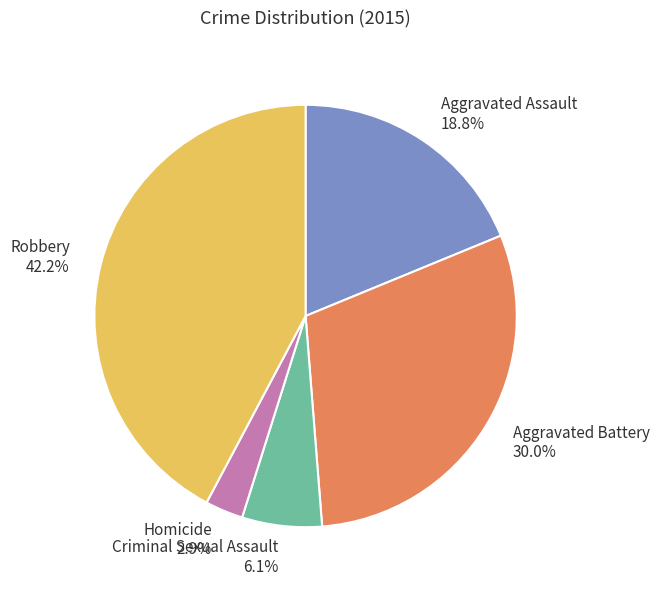

Rank the categories by value from lowest to highest.

Homicide, Criminal Sexual Assault, Aggravated Assault, Aggravated Battery, Robbery